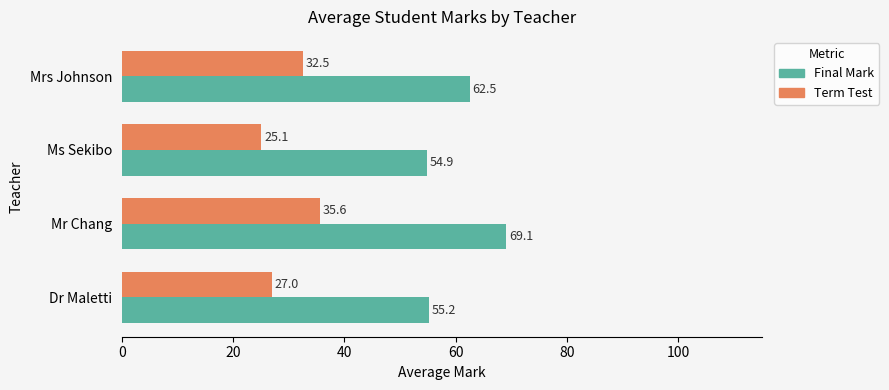

The Final Mark series shows 29.2 at Dr Maletti. True or false?

False